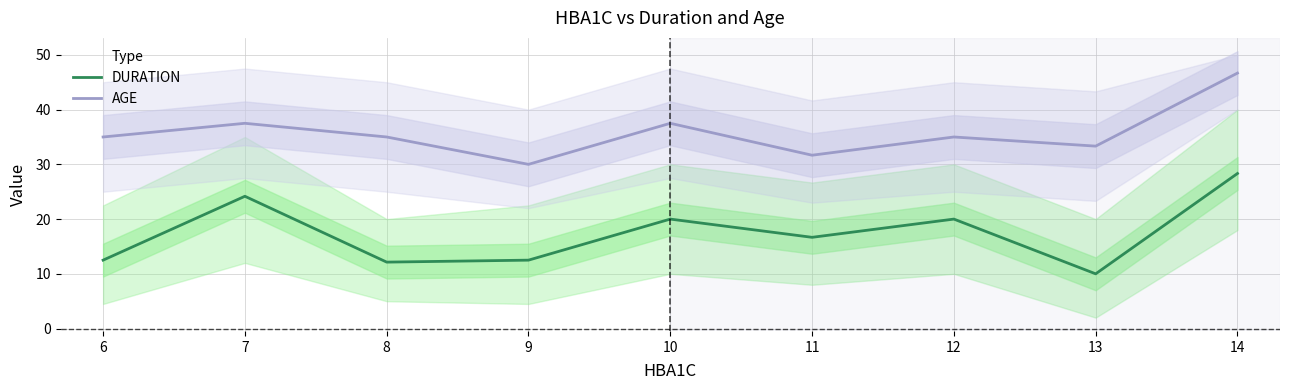

Rank the categories by DURATION value from lowest to highest.

13, 8, 6, 9, 11, 10, 12, 7, 14